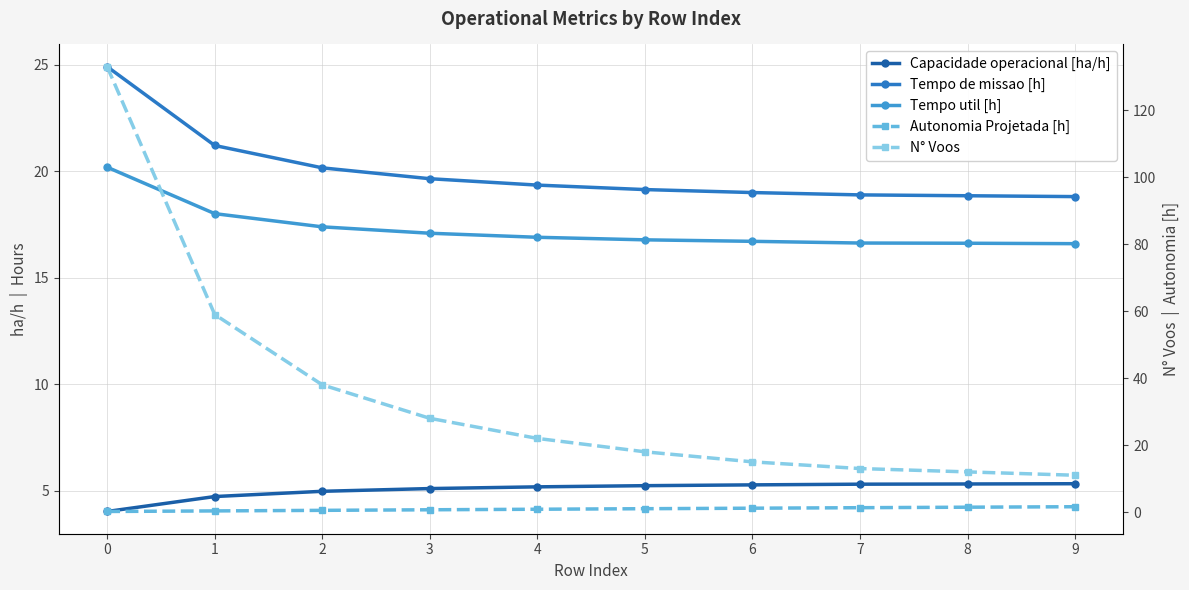

What is the value of the Capacidade operacional [ha/h] point at the 8th from the left?

5.3